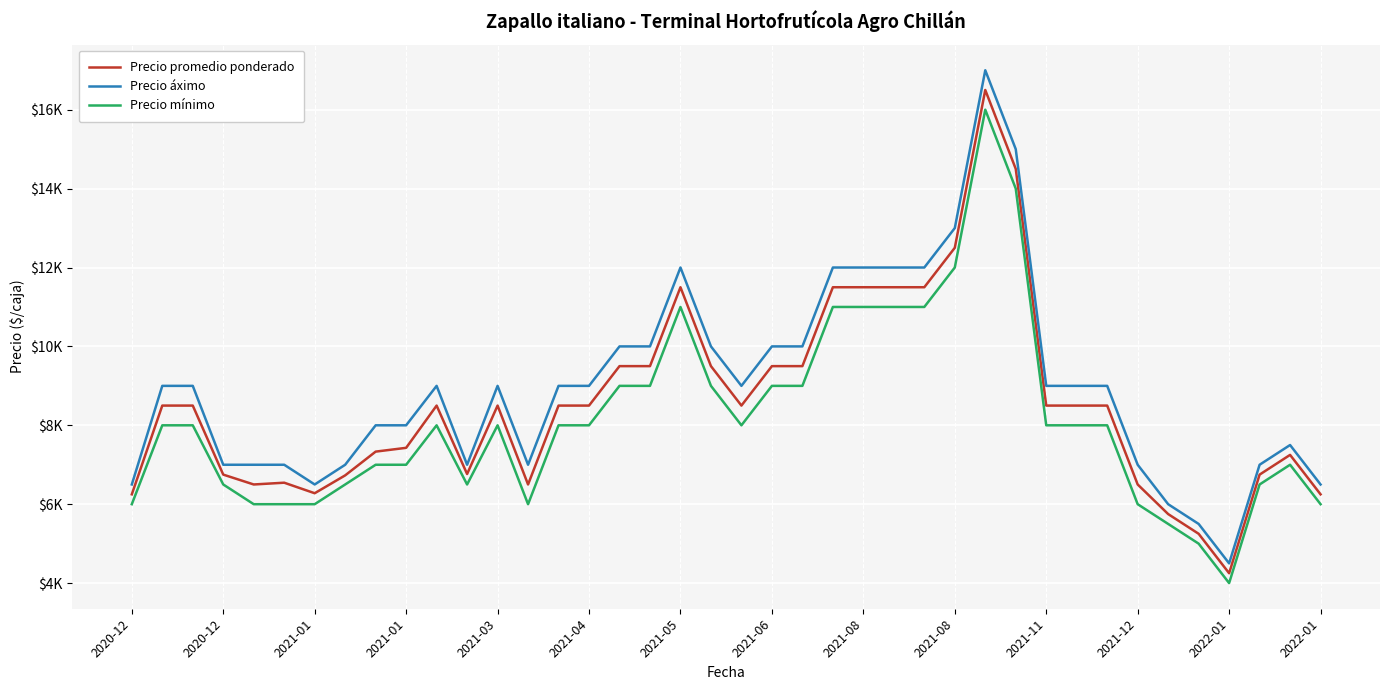

Does the chart display data point markers on the line(s)?

No